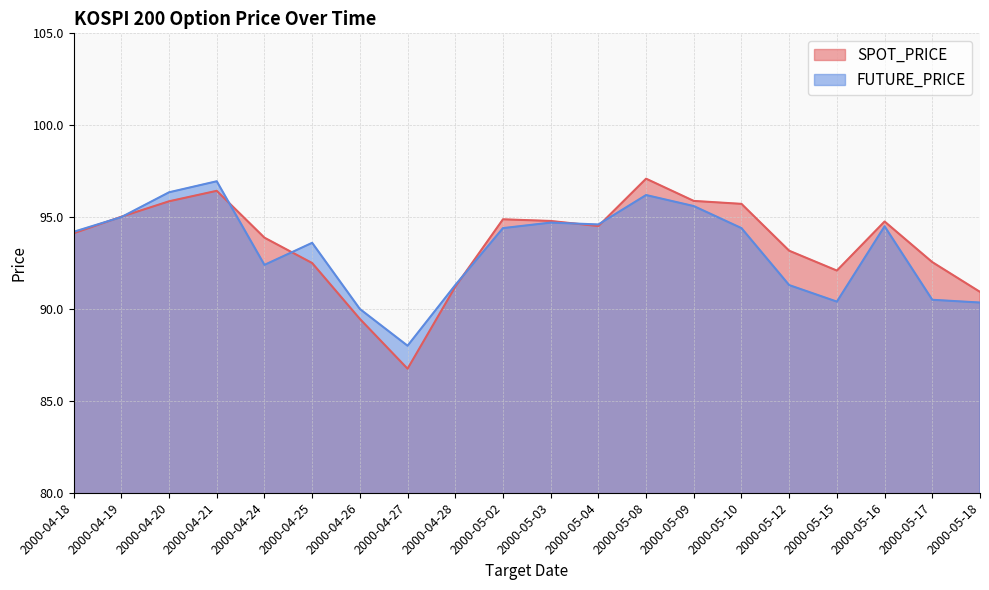

What is the difference between the maximum and minimum values in the FUTURE_PRICE series?

9.0